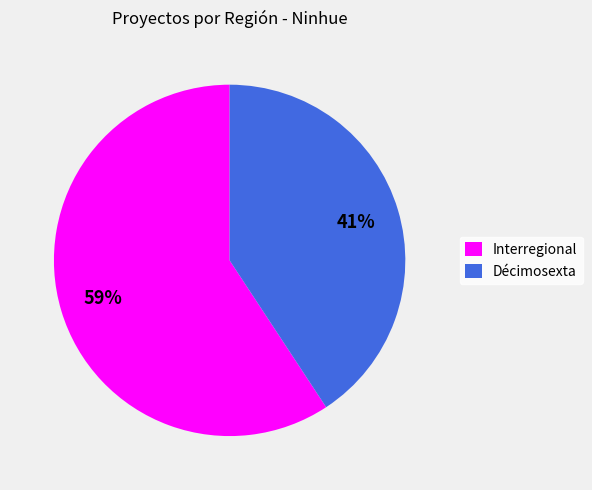

The Décimosexta slice represents 41% of the pie. True or false?

True